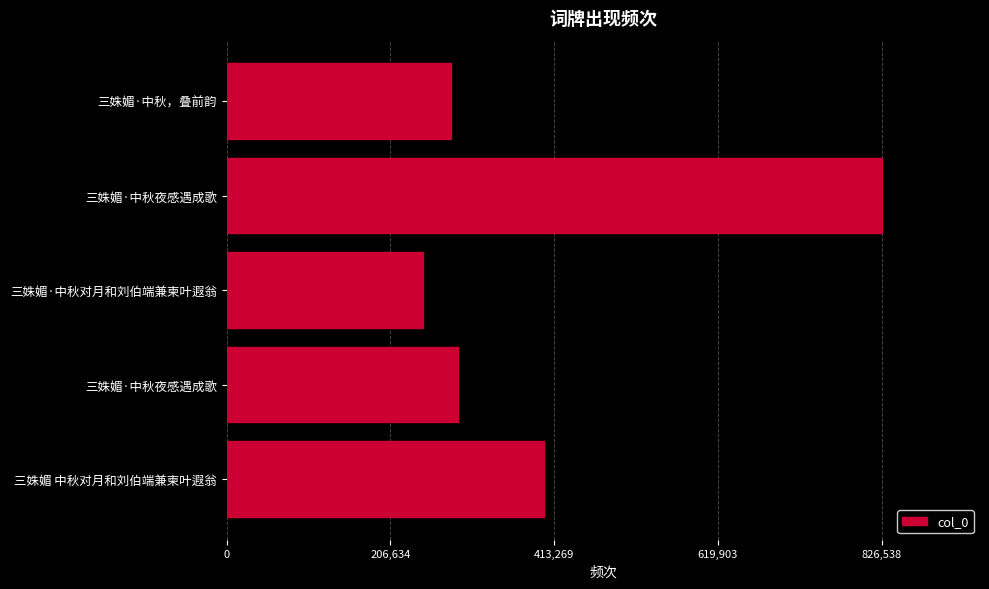

Which category has the lowest value across all series?

三姝媚·中秋对月和刘伯端兼柬叶遐翁